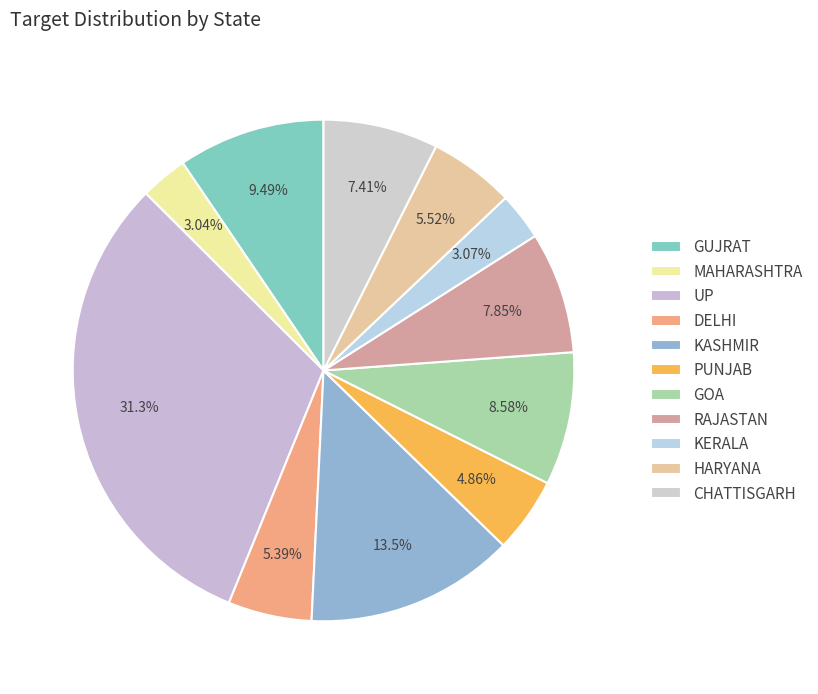

Count the number of slices in the pie.

11